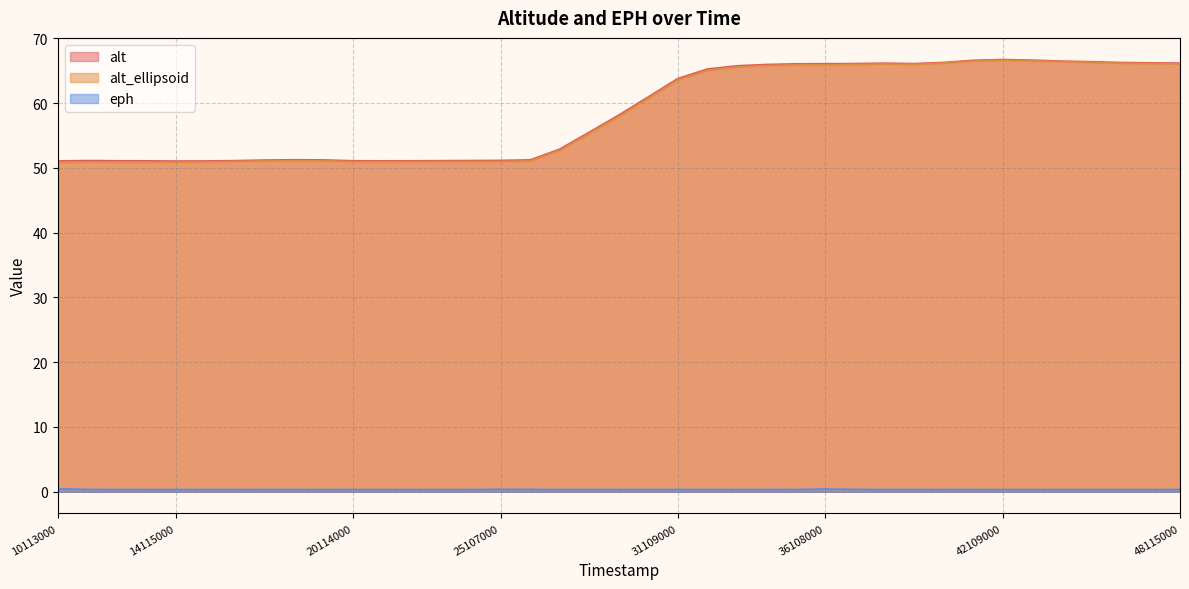

True or false: alt has a value of 65.3 at 32110000.

True